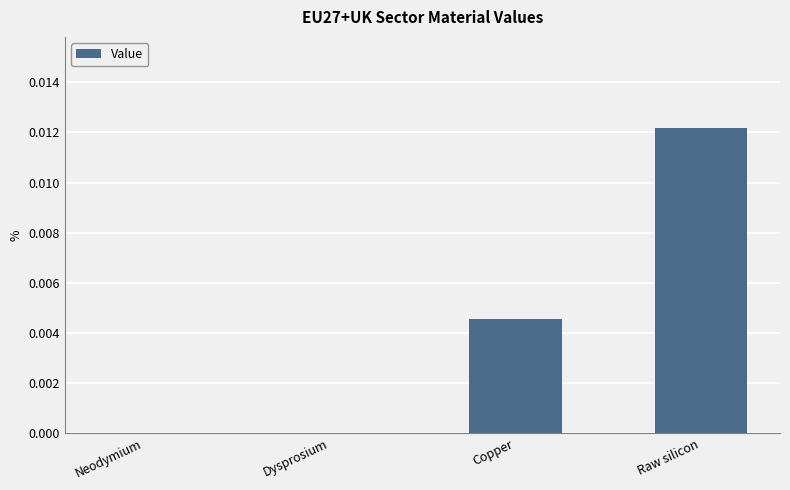

Which label corresponds to the largest value in the chart?

Raw silicon